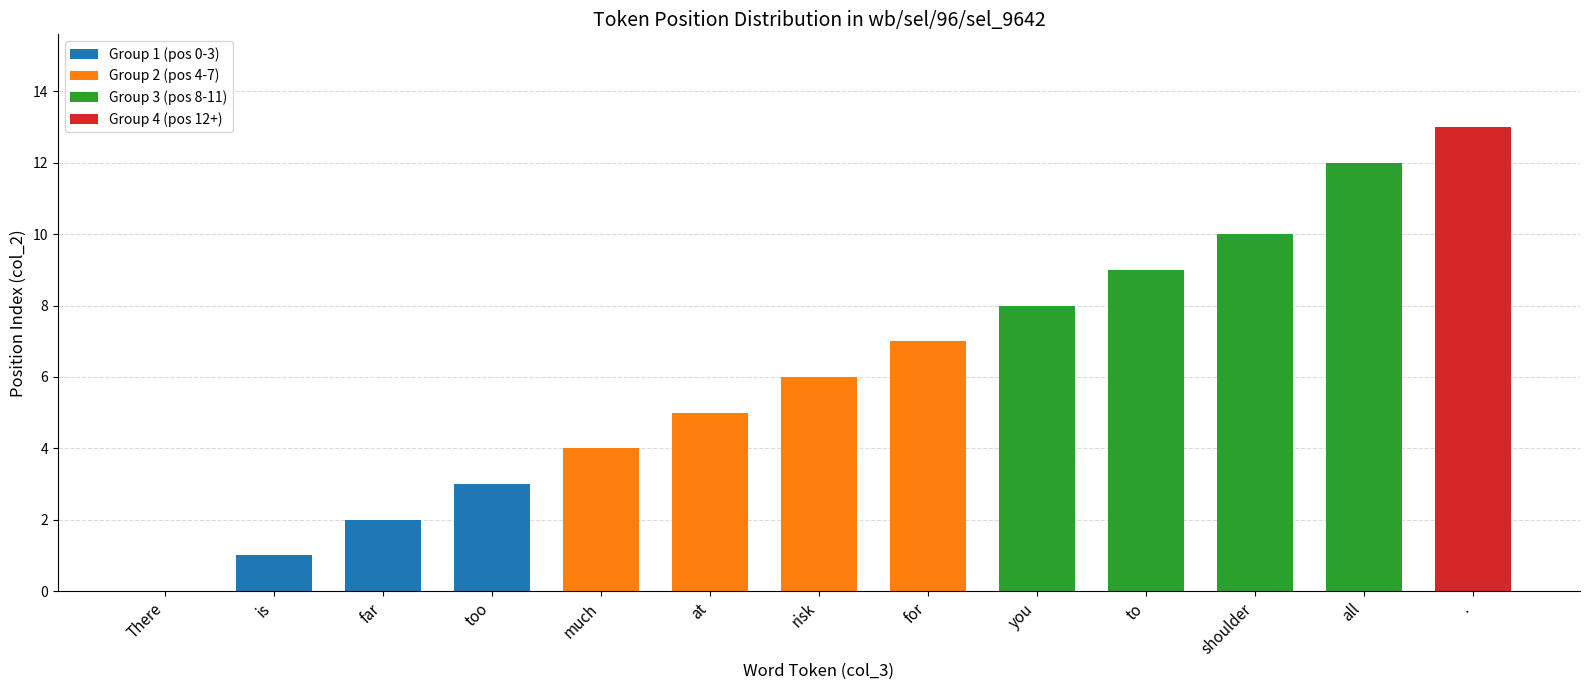

At which category does the chart reach its peak across all series?

.